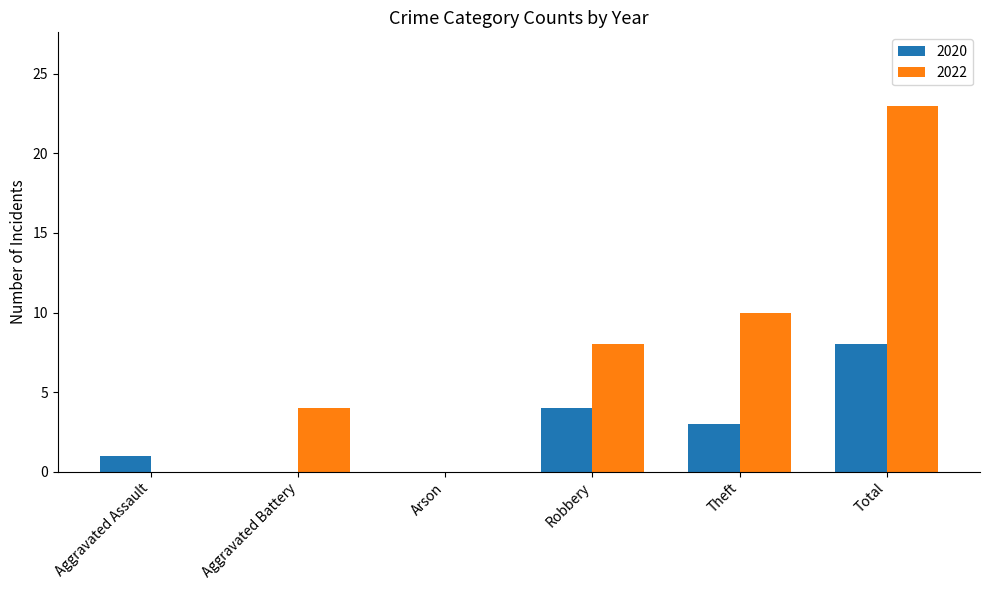

What is the highest value of the 2022 series?

23